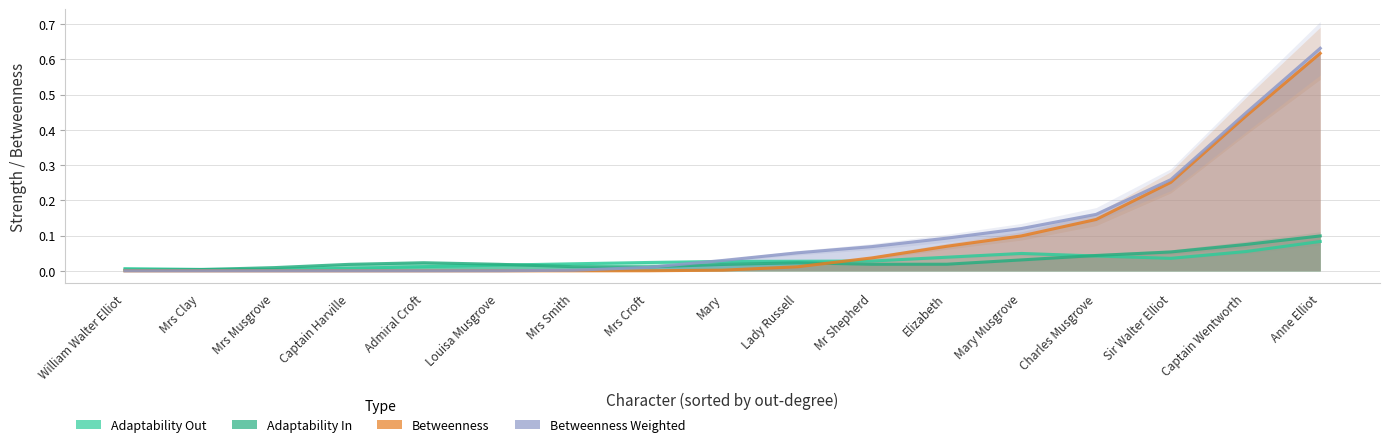

Which category has the lowest value in the Adaptability In series?

William Walter Elliot